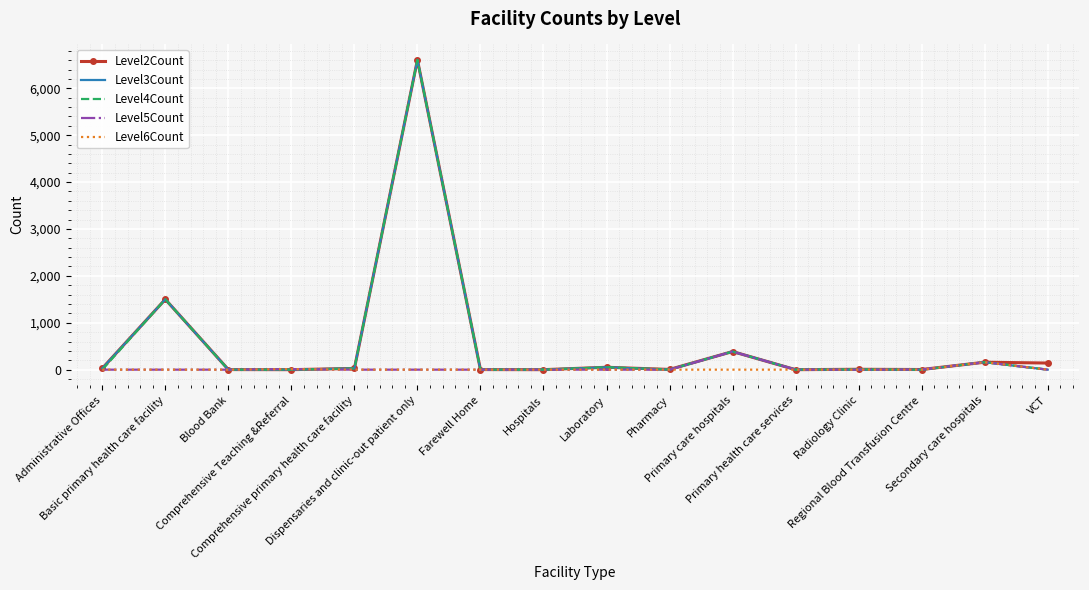

What is the maximum value shown in the chart?

6605